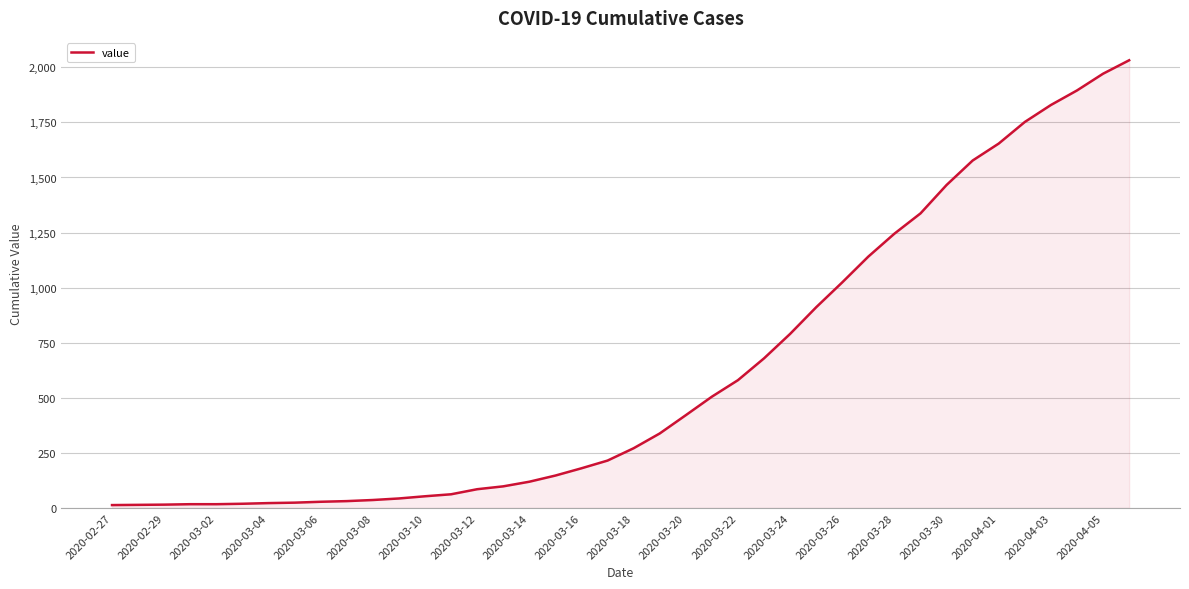

What is the sum of all values?

24656